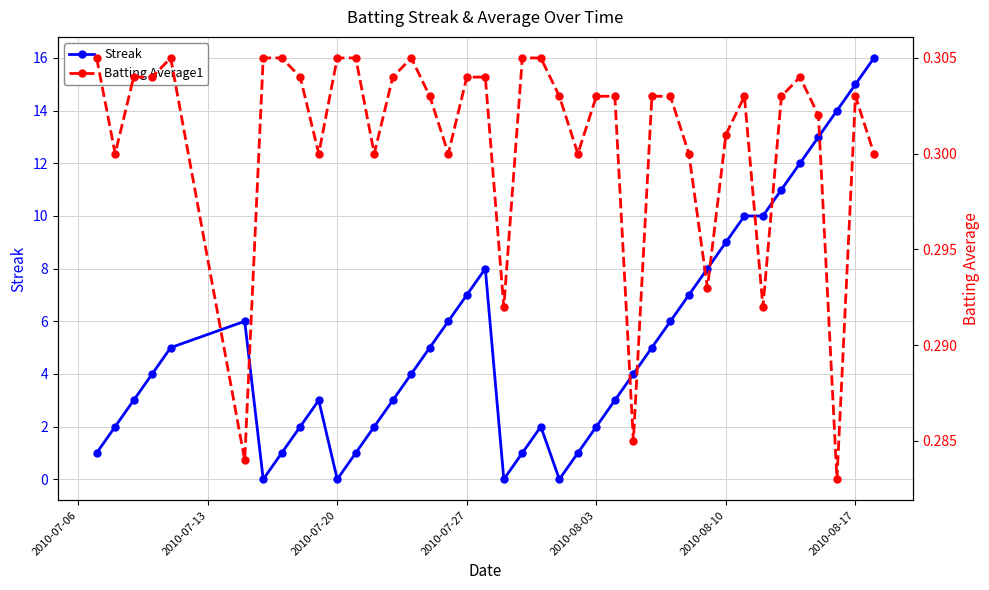

How many series are shown in this chart?

2